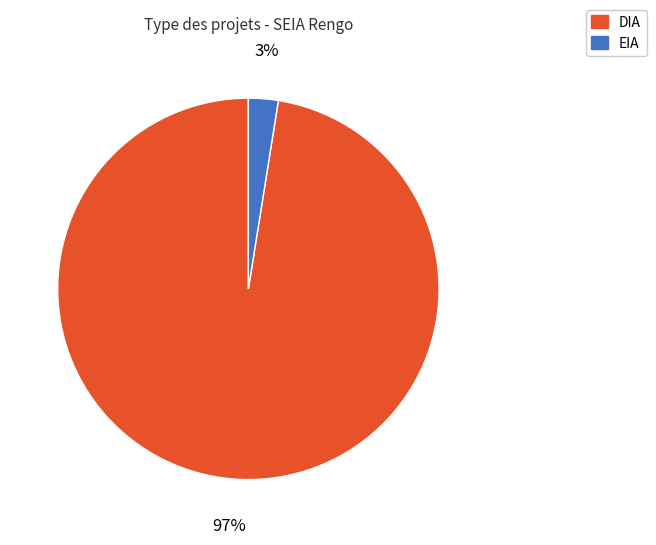

Does any single category account for the majority?

Yes